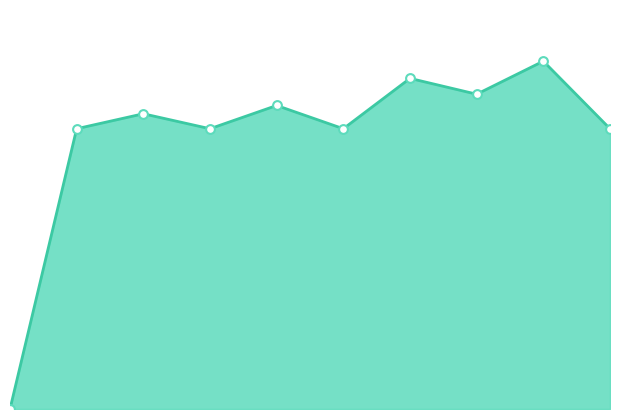

Is this an area chart (filled region under the line)?

Yes